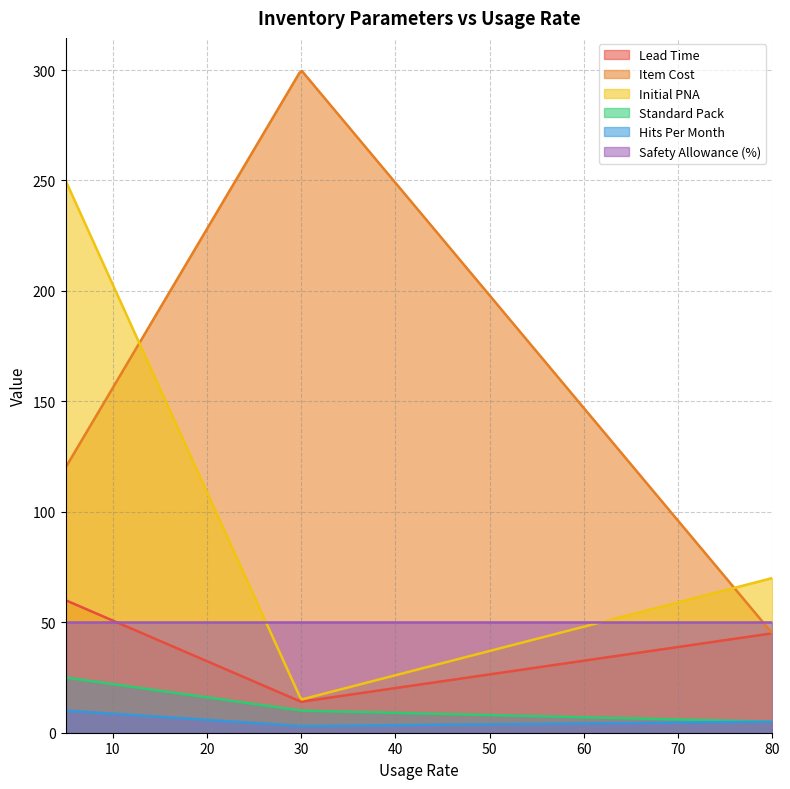

Reading left to right, what are all the values shown in this chart?

Lead Time: 60	14	45
Item Cost: 120	300	45
Initial PNA: 250	15	70
Standard Pack: 25	10	5
Hits Per Month: 10	3	5
Safety Allowance (%): 50	50	50